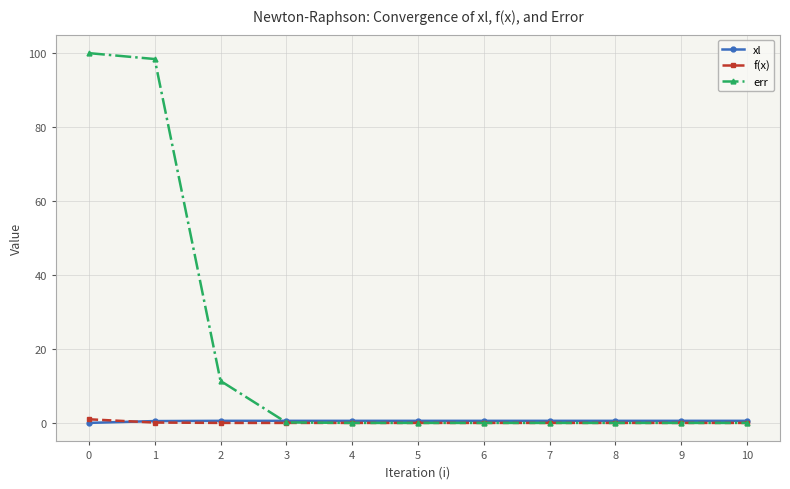

True or false: f(x) has a value of 0.0 at 3.

True